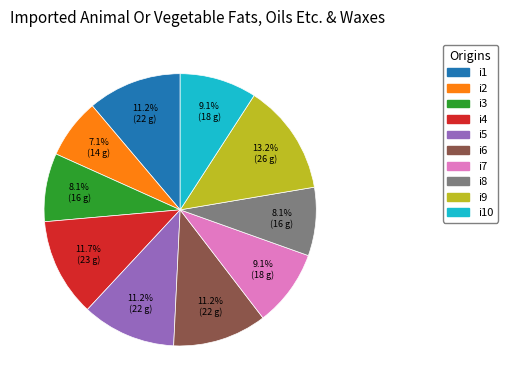

Is there a majority slice in this chart?

No